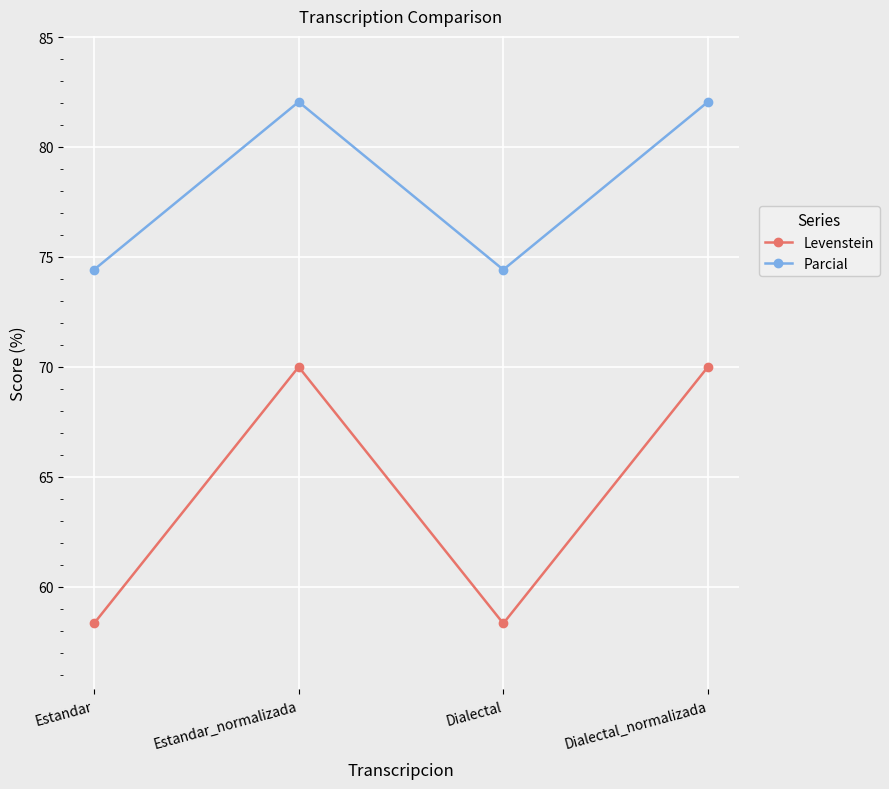

Does the chart have visible grid lines?

Yes